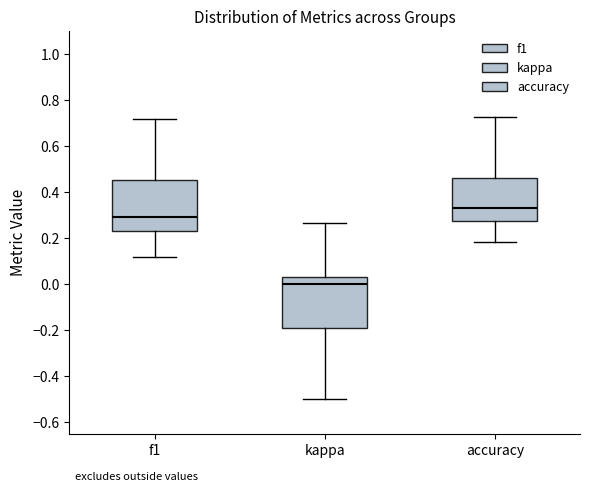

Which box's median line is the lowest?

kappa